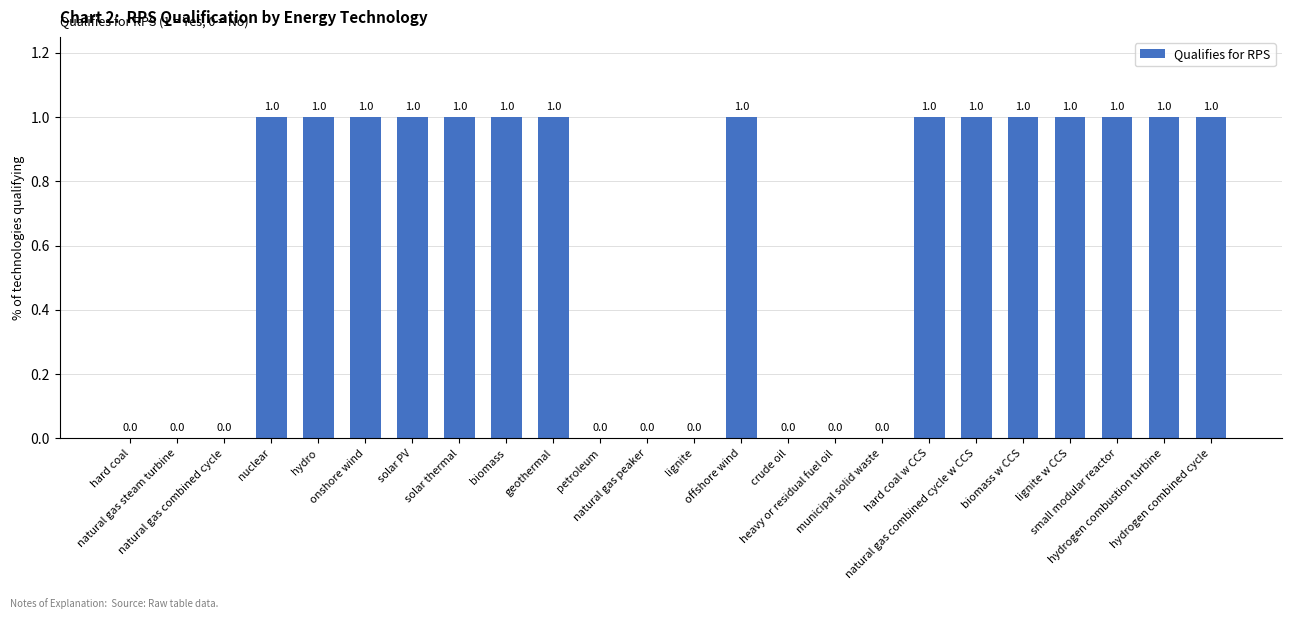

What is the sum of all values?

15